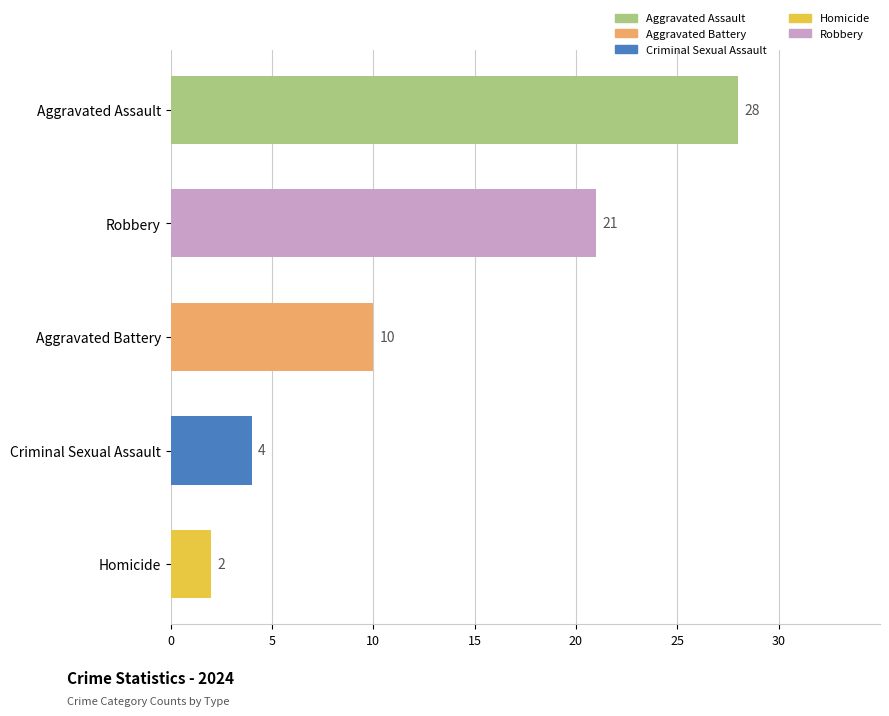

What is the difference between the second highest and second lowest values?

17